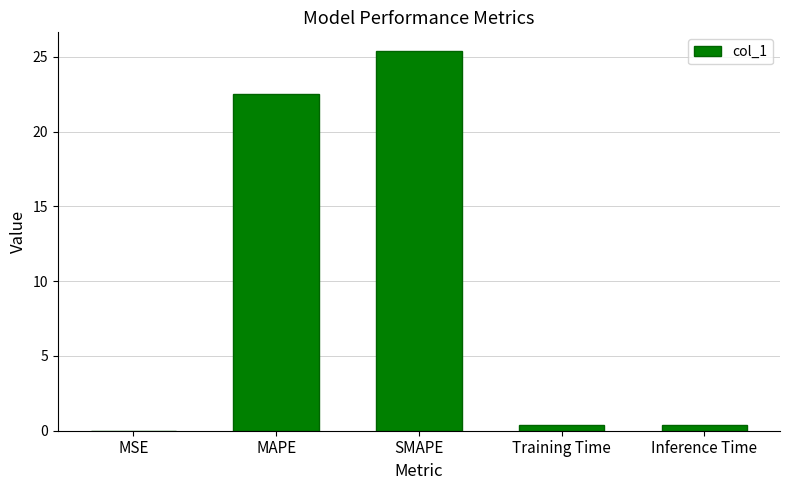

What is the sum of all values?

48.7